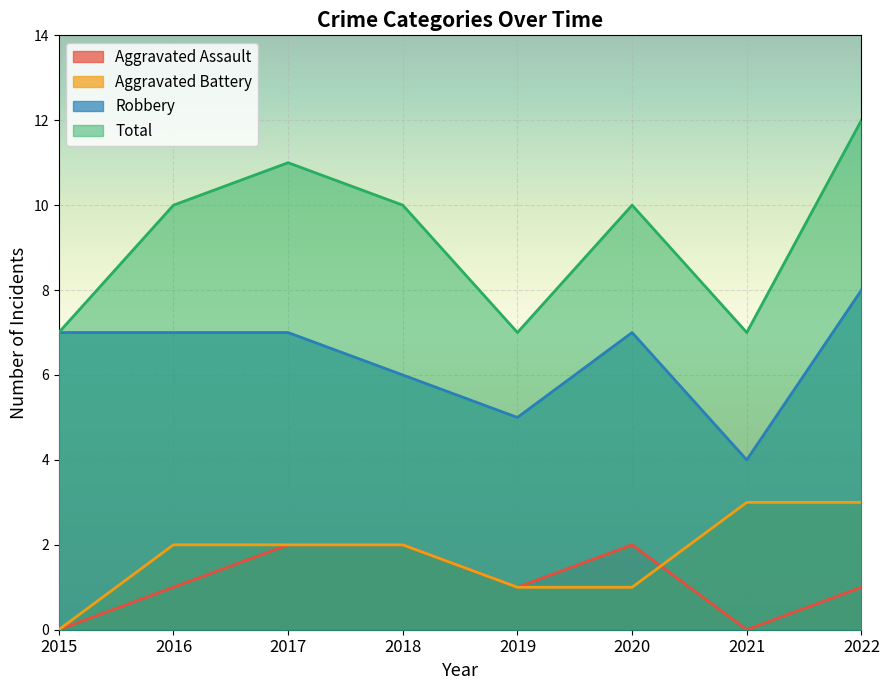

What is the spread (max minus min) of values at 2018?

8